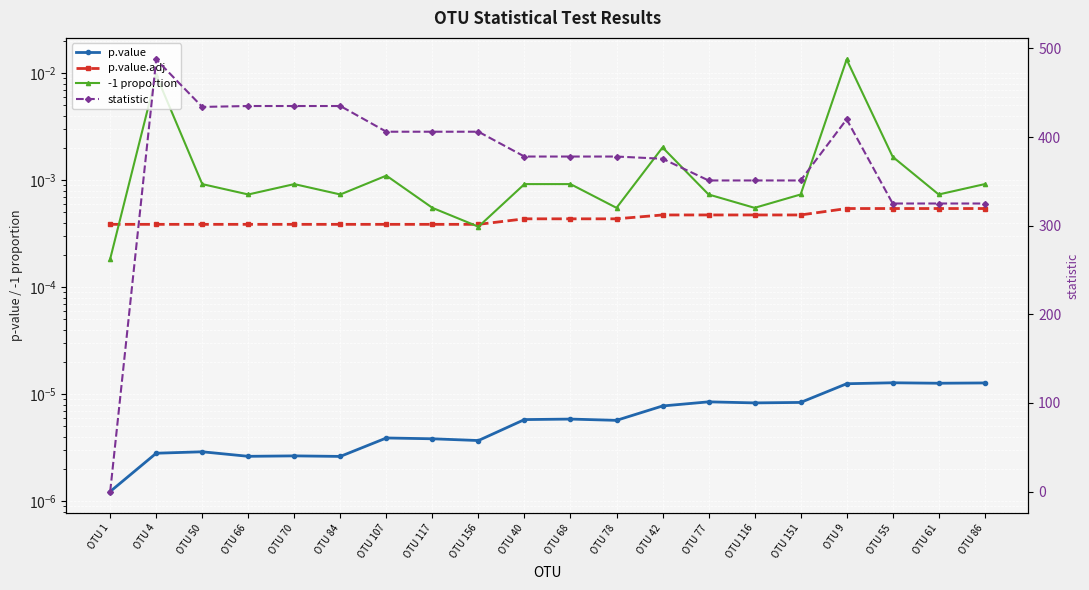

Which category has the lowest value in the p.value series?

OTU 1